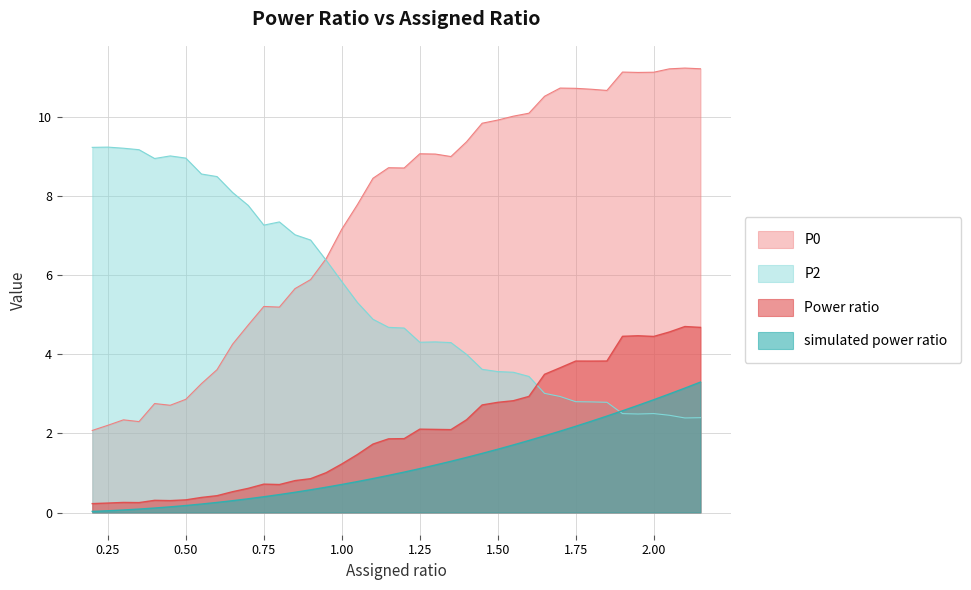

What is the label of the 25th point from the left?

1.4